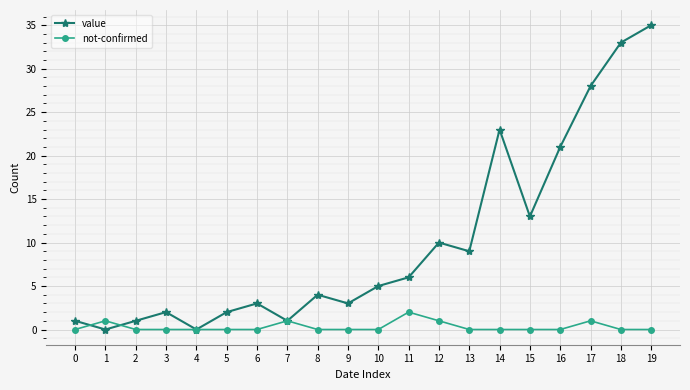

What is the total value across all series at 6?

3